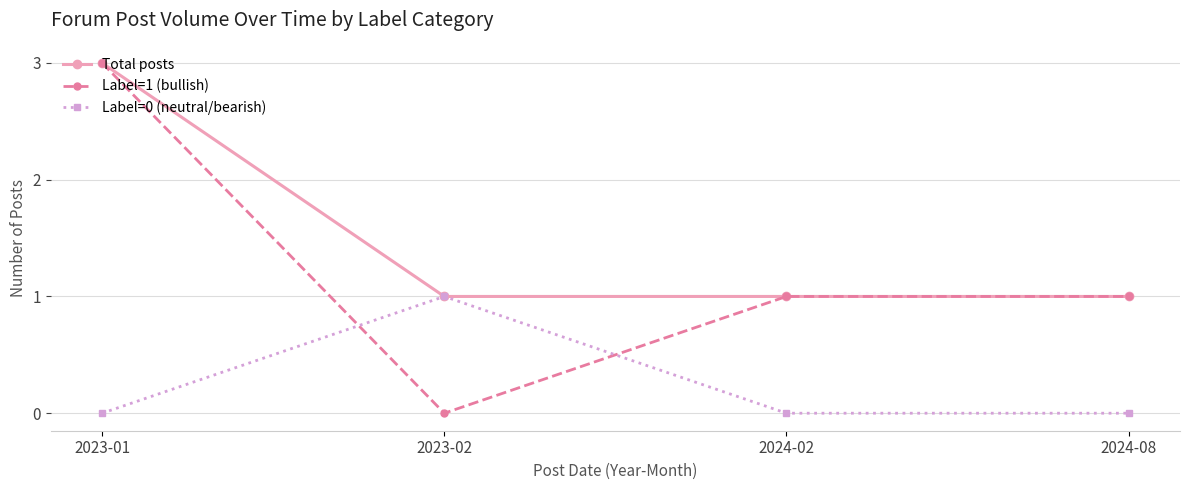

How many series are shown in this chart?

3